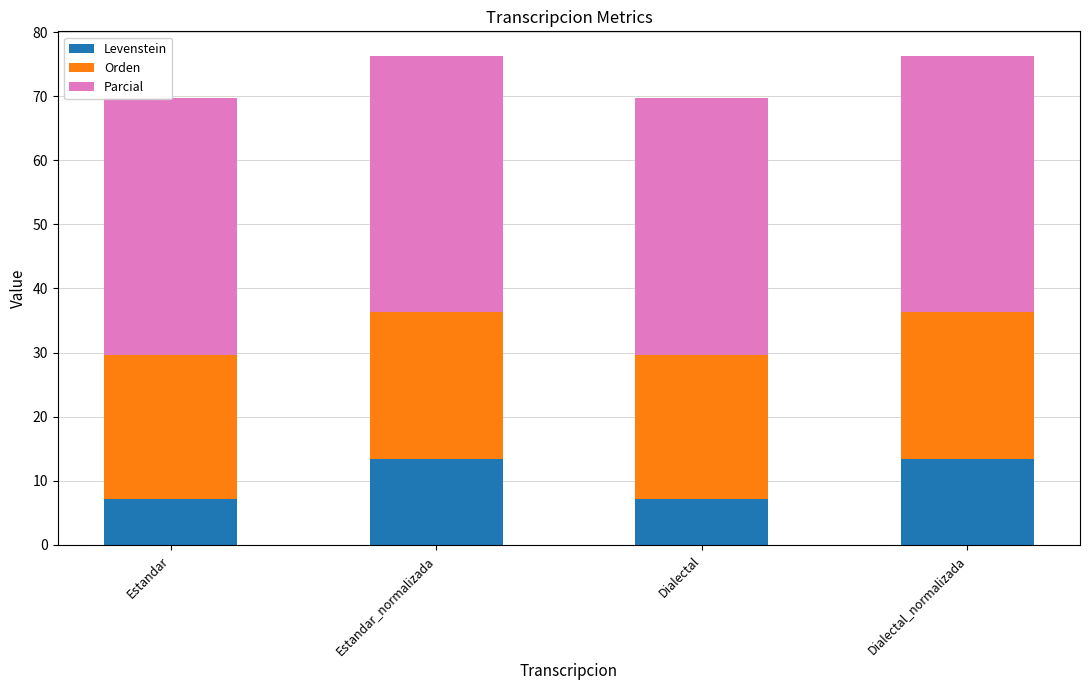

What is the average value of the Orden series?

22.7